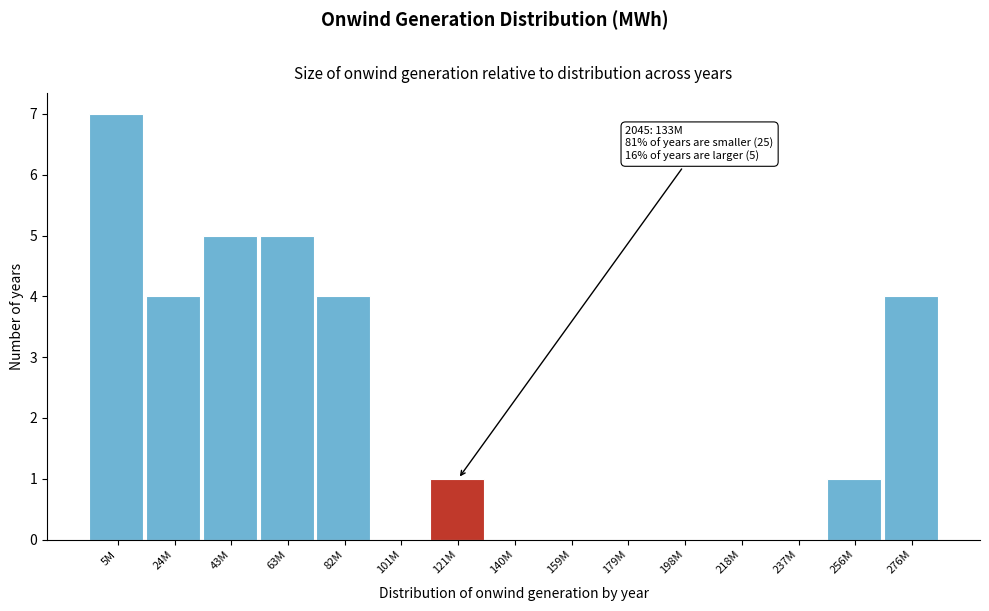

Reading left to right, extract all data points from this chart.

5M=7	24M=4	43M=5	63M=5	82M=4	101M=0	121M=1	140M=0	159M=0	179M=0	198M=0	218M=0	237M=0	256M=1	276M=4